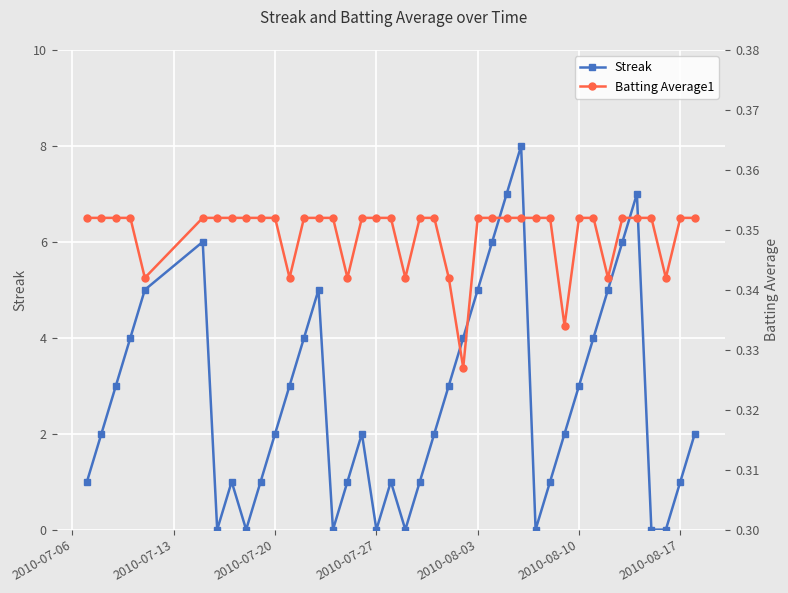

True or false: Streak has more than 1 interior local peaks.

True